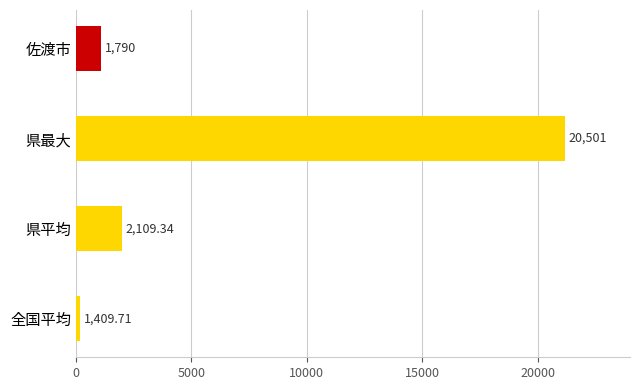

Are the bars horizontal?

Yes